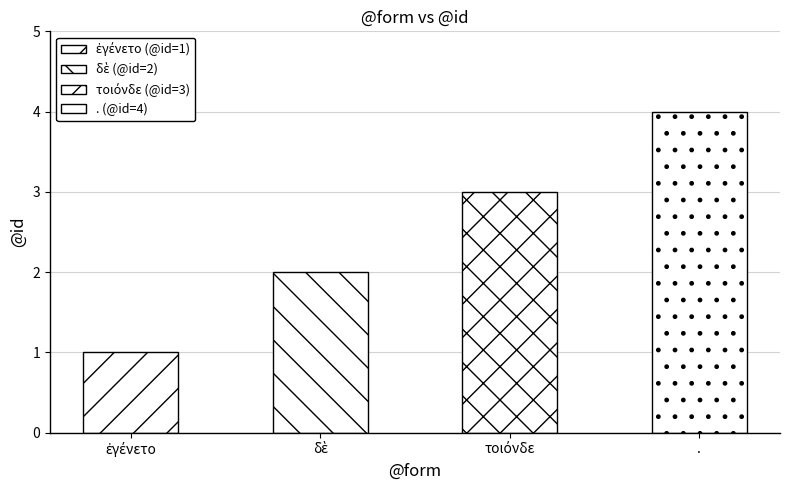

True or false: the data shows 4 at ..

True